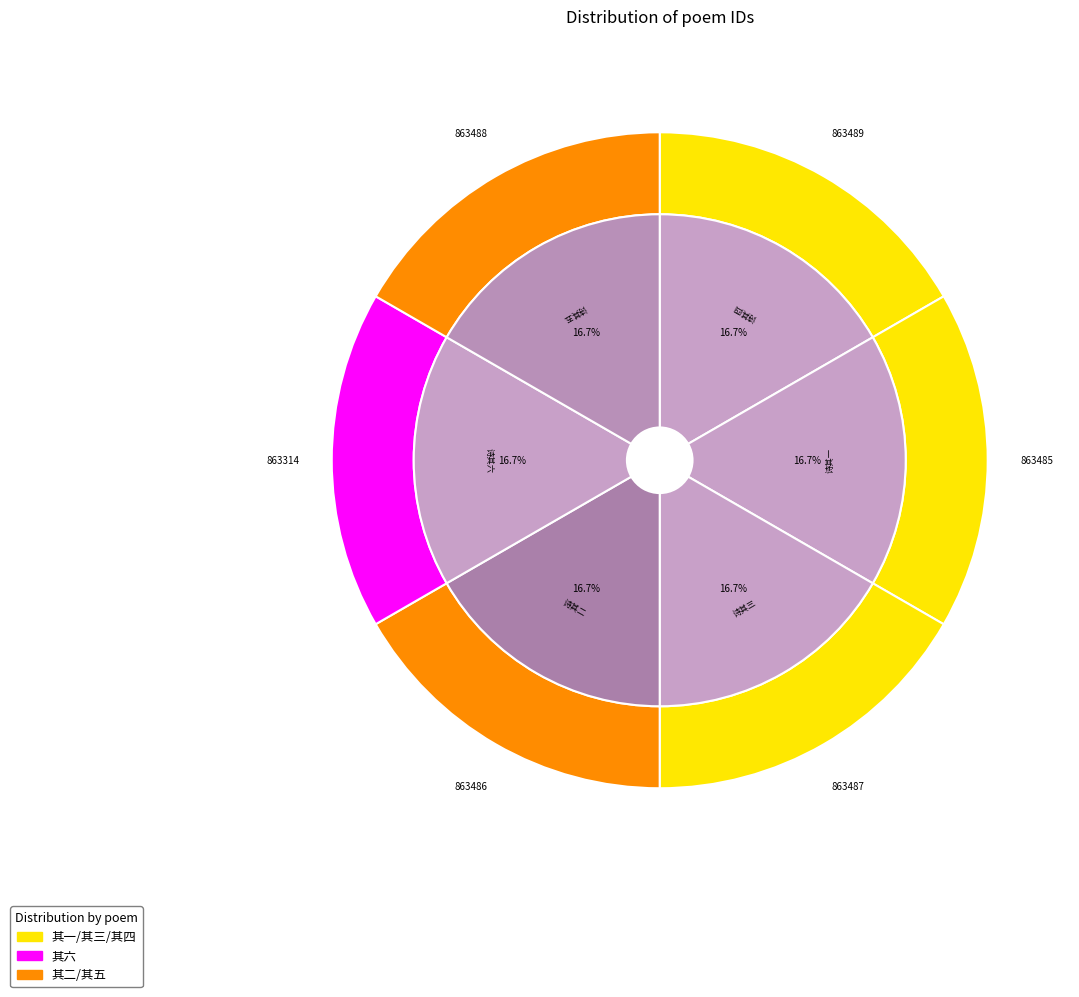

Between 和仲咸诗六首 其五 和题鸣马庙 and 和仲咸诗六首 其一 和与喻丰阳夜话, which is larger?

和仲咸诗六首 其五 和题鸣马庙